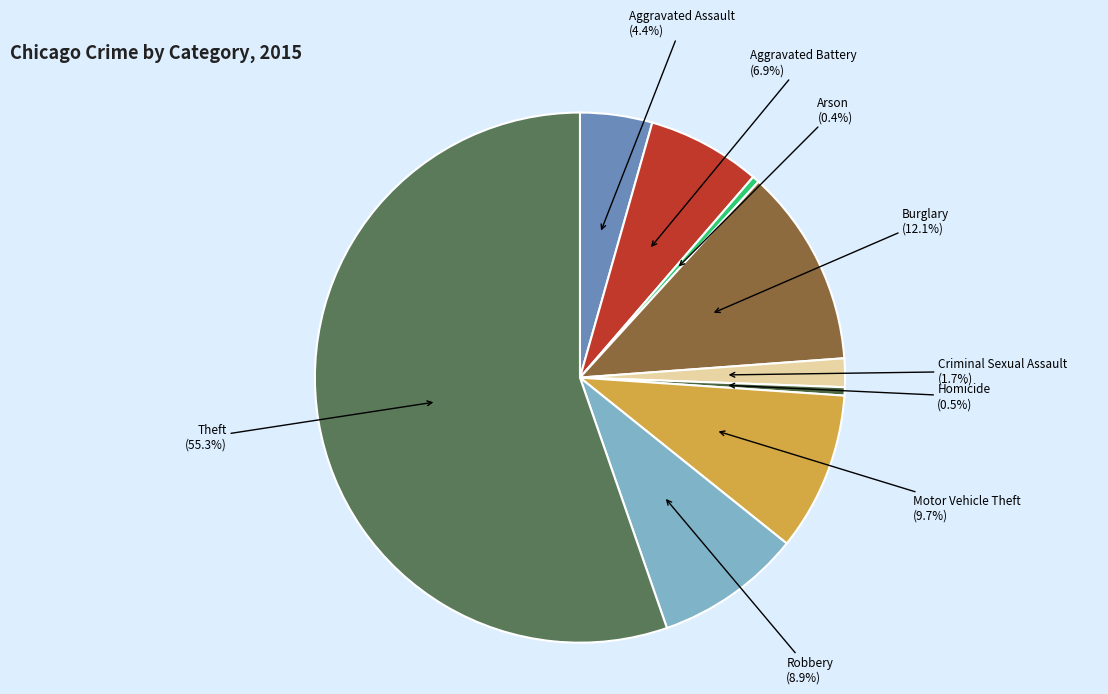

How many segments does this pie chart have?

9